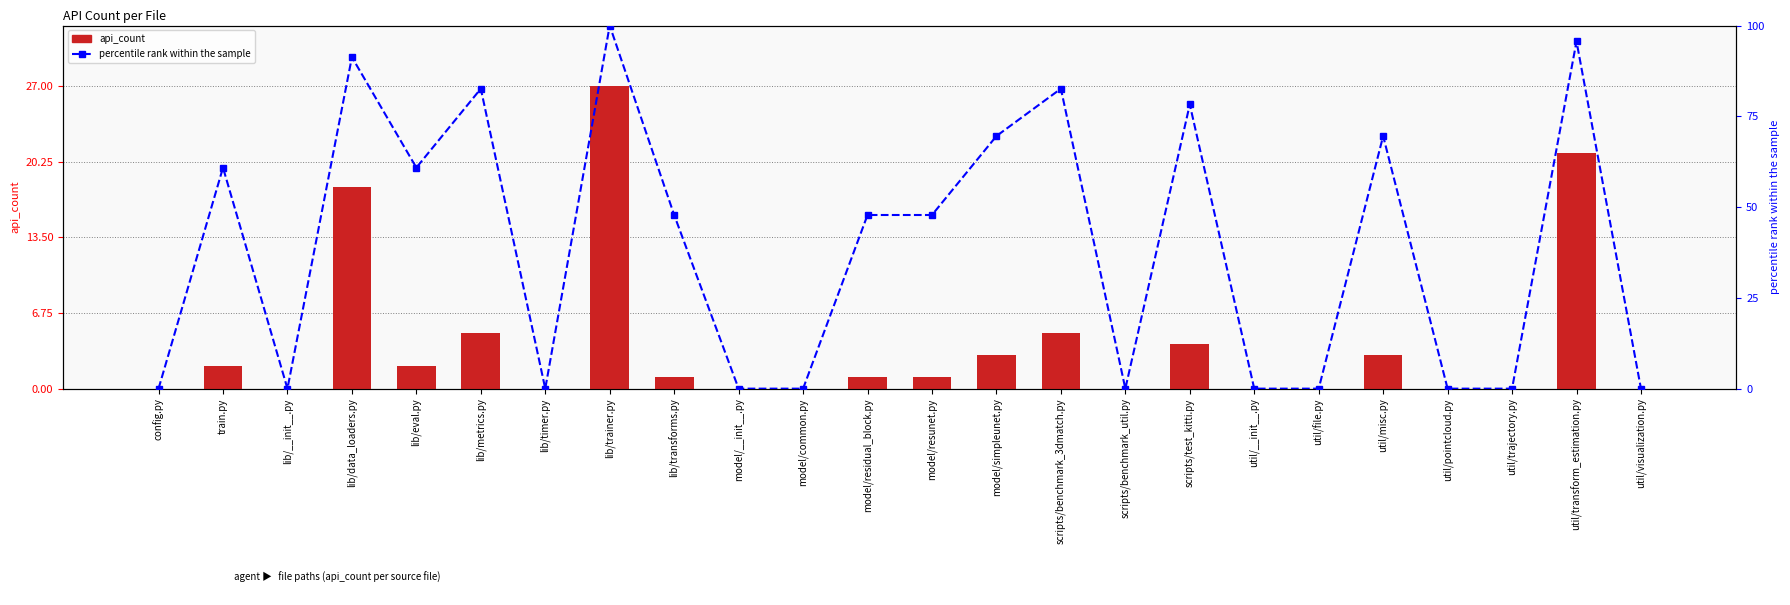

List the series in order of their overall mean, lowest first.

api_count, percentile rank within the sample